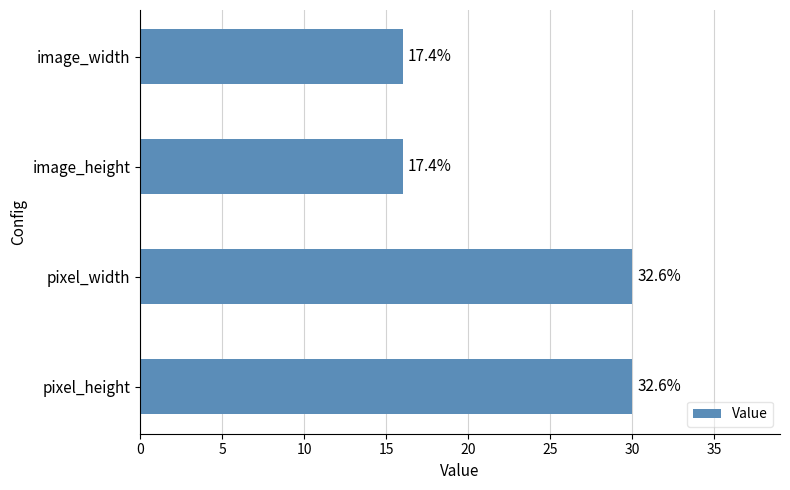

Does the chart contain any negative values?

No